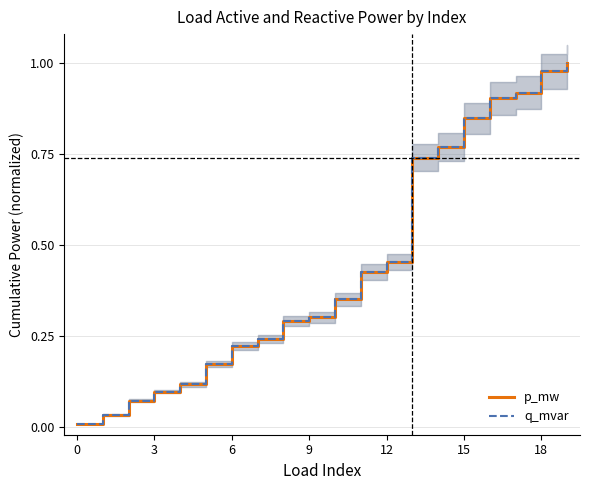

What is the sum of all p_mw values?

9.0